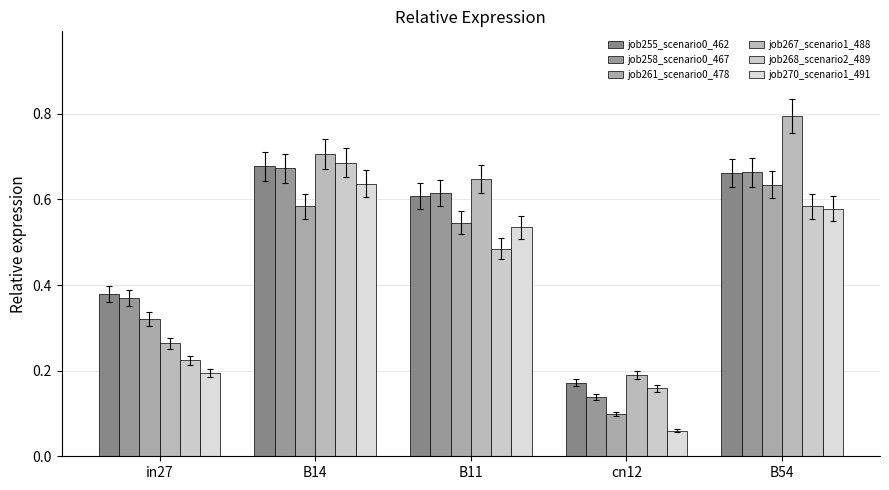

What is the sum of all job258_scenario0_467 values?

2.5